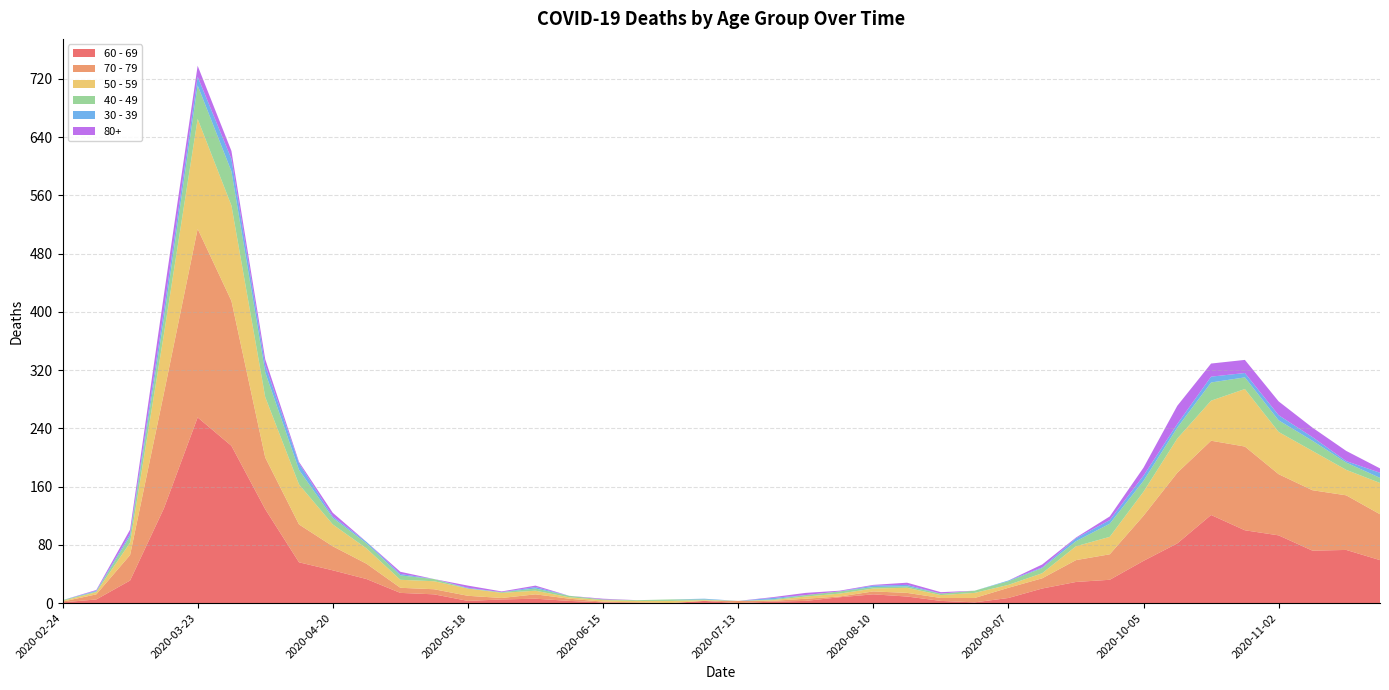

Reading right to left, what are all the values shown in this chart?

60 - 69: 59	73	72	93	100	121	82	58	32	29	20	7	1	3	9	12	8	3	2	0	3	0	0	1	3	6	5	3	12	14	33	45	56	129	216	255	130	31	5	1
70 - 79: 63	75	83	84	115	102	97	62	35	30	14	14	6	4	5	4	1	3	1	3	0	0	1	1	3	6	2	7	7	7	21	33	52	71	199	259	158	35	7	1
50 - 59: 43	35	54	58	79	55	47	33	24	19	7	4	7	4	7	4	4	3	1	0	1	3	2	2	2	5	7	10	11	11	21	30	55	83	131	151	81	17	3	1
40 - 49: 7	10	14	16	16	25	15	15	18	7	7	5	3	2	2	2	3	2	1	0	1	2	1	1	2	3	1	0	3	6	7	9	20	34	47	46	21	9	1	1
30 - 39: 7	2	5	7	6	8	5	7	5	4	1	1	0	0	2	2	0	0	2	0	1	0	0	0	0	2	0	1	0	2	2	2	9	10	17	12	12	3	1	0
80+: 6	14	13	19	18	18	25	11	5	1	4	0	0	2	3	1	1	3	1	0	0	0	0	1	0	2	1	3	0	3	0	5	2	8	11	15	21	6	1	0